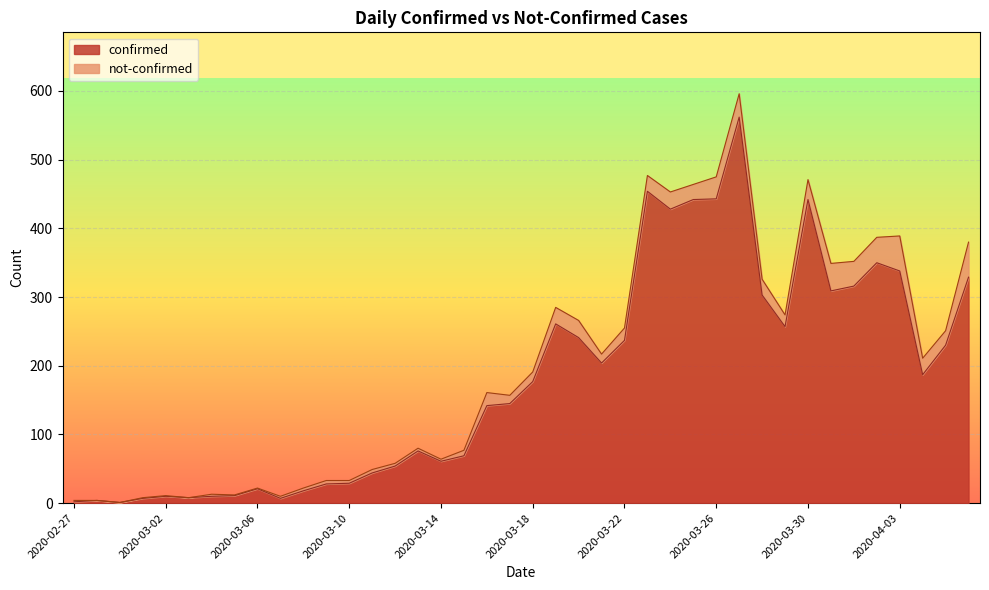

List the labels in order of value, smallest first.

2020-02-29, 2020-02-27, 2020-02-28, 2020-03-01, 2020-03-07, 2020-03-03, 2020-03-02, 2020-03-04, 2020-03-05, 2020-03-08, 2020-03-06, 2020-03-09, 2020-03-10, 2020-03-11, 2020-03-12, 2020-03-14, 2020-03-15, 2020-03-13, 2020-03-16, 2020-03-17, 2020-03-18, 2020-04-04, 2020-03-21, 2020-04-05, 2020-03-22, 2020-03-20, 2020-03-29, 2020-03-19, 2020-03-28, 2020-03-31, 2020-04-01, 2020-04-06, 2020-04-03, 2020-04-02, 2020-03-24, 2020-03-25, 2020-03-30, 2020-03-26, 2020-03-23, 2020-03-27